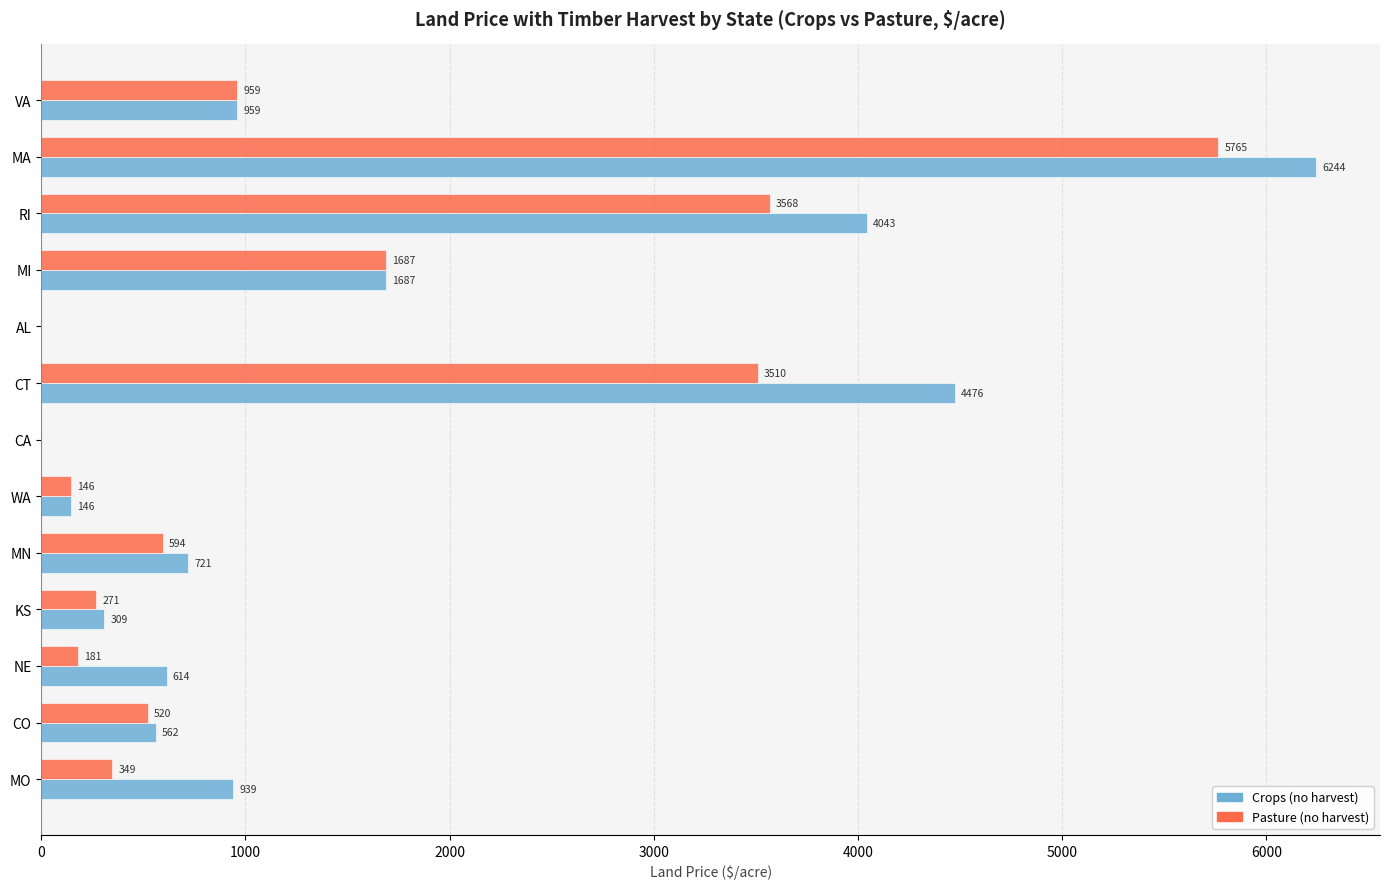

Is the value of Crops (no harvest) at RI greater than the value of Pasture (no harvest) at AL?

Yes